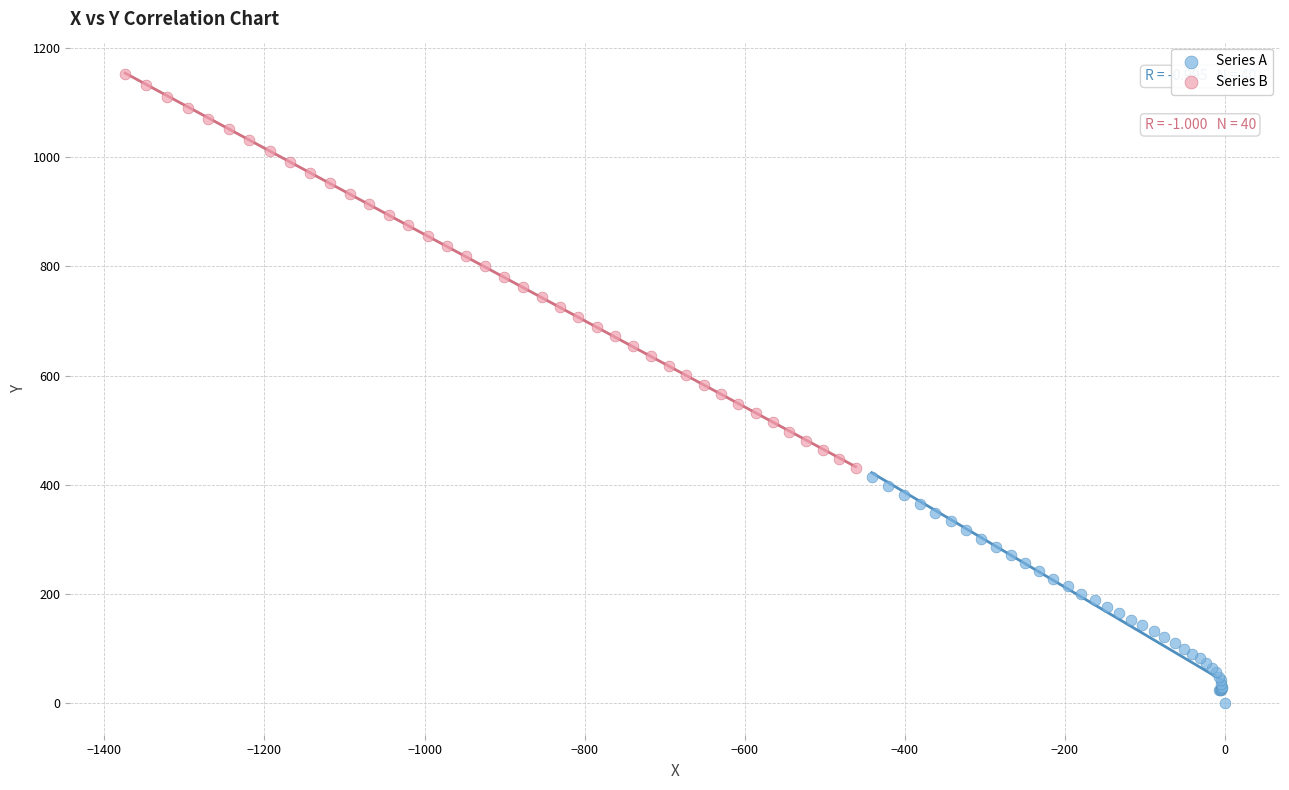

Which series contains the lowest Y value?

Series A